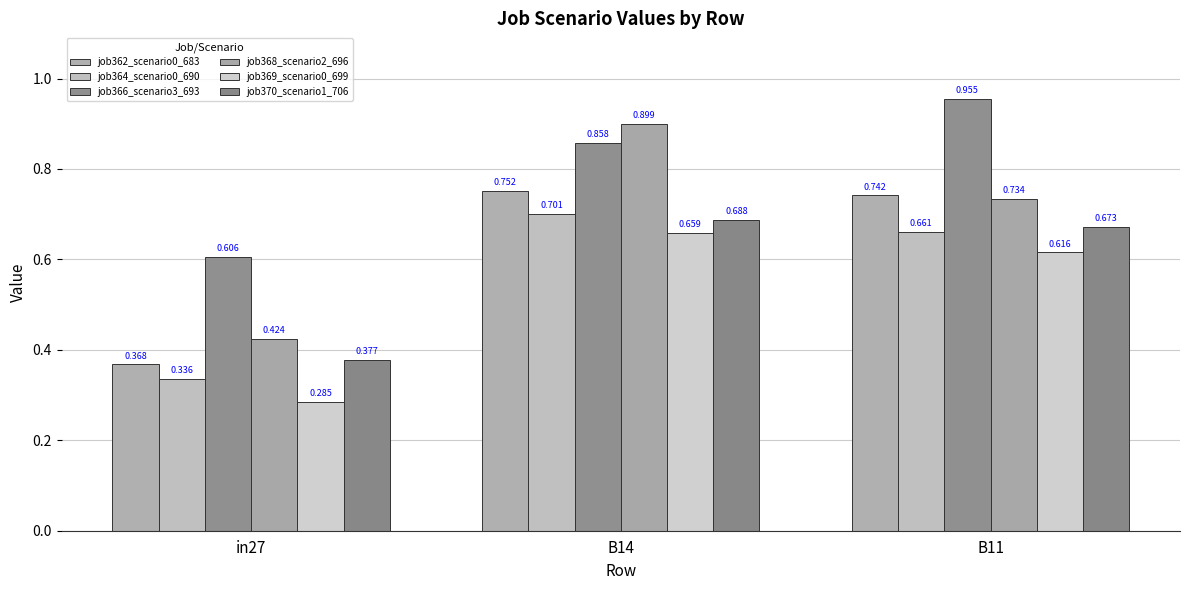

How many distinct data groups are displayed?

6